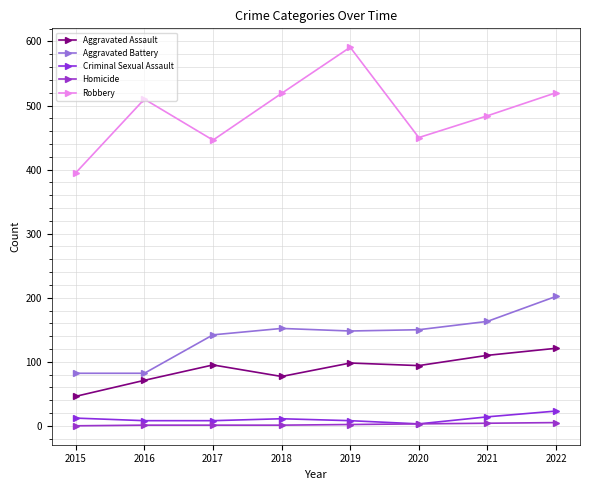

Which series has the largest range (max minus min)?

Robbery